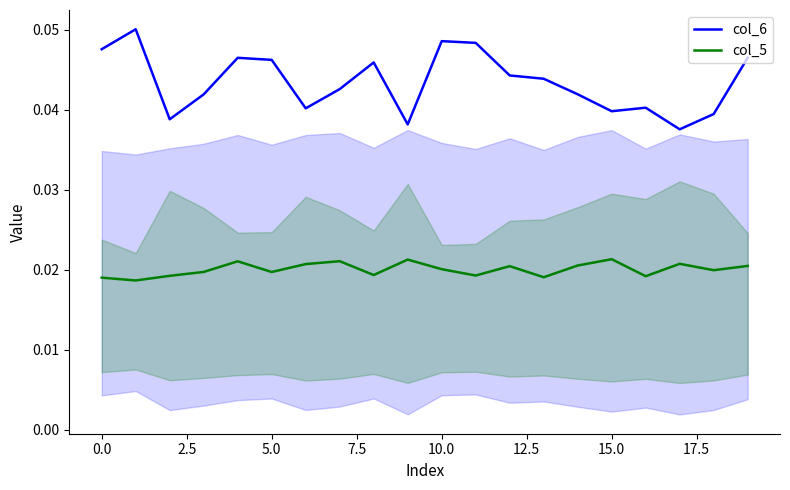

Count the number of data series in this chart.

2